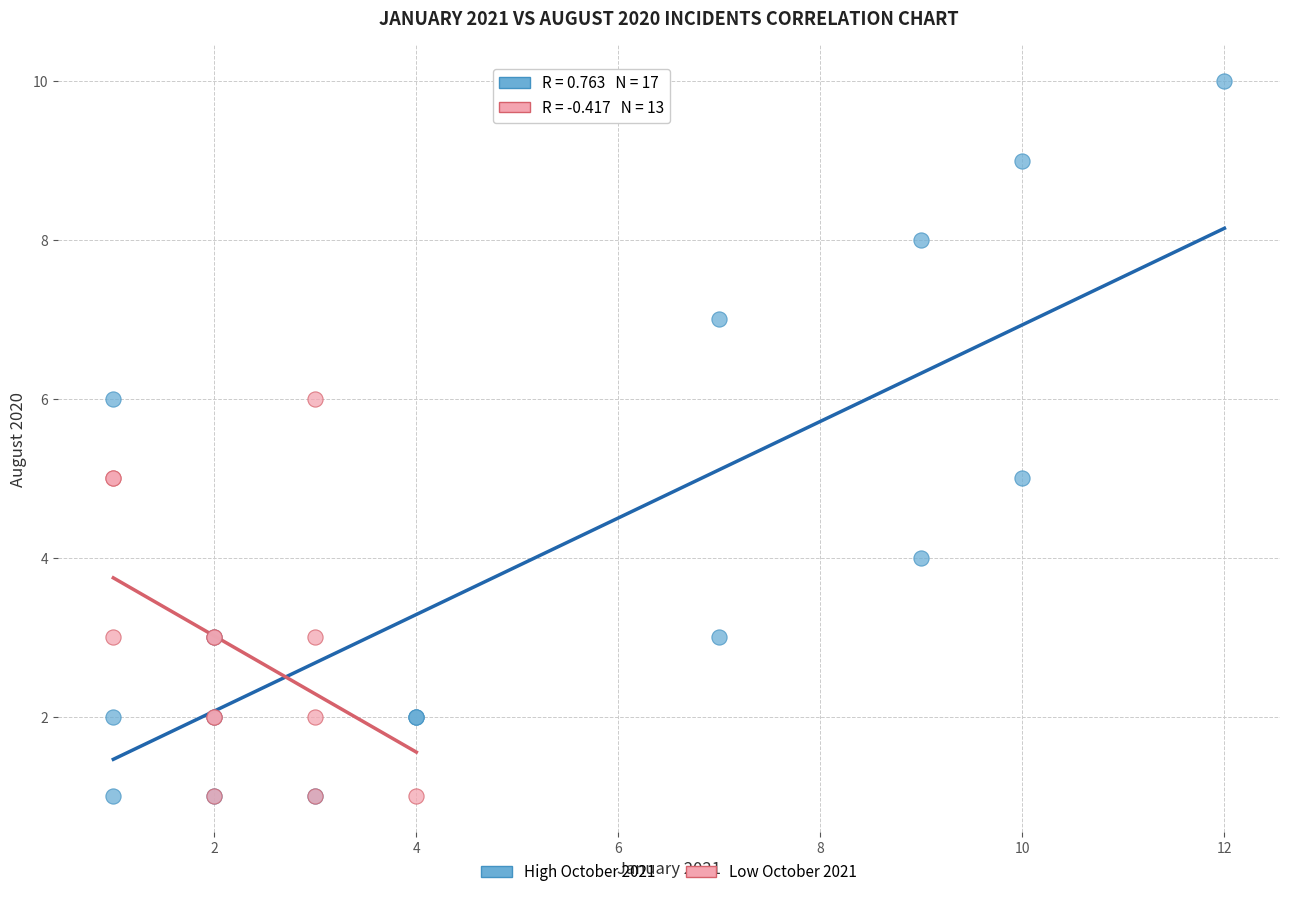

Which series has the widest spread of Y values?

High October 2021